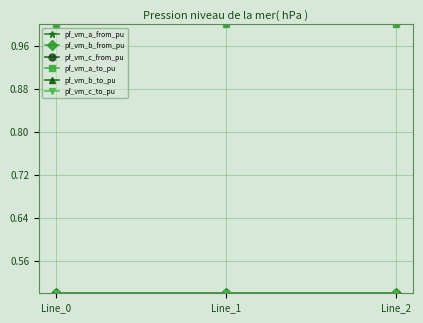

Rank the series by their maximum value, from highest to lowest.

pf_vm_a_from_pu, pf_vm_a_to_pu, pf_vm_c_from_pu, pf_vm_c_to_pu, pf_vm_b_from_pu, pf_vm_b_to_pu